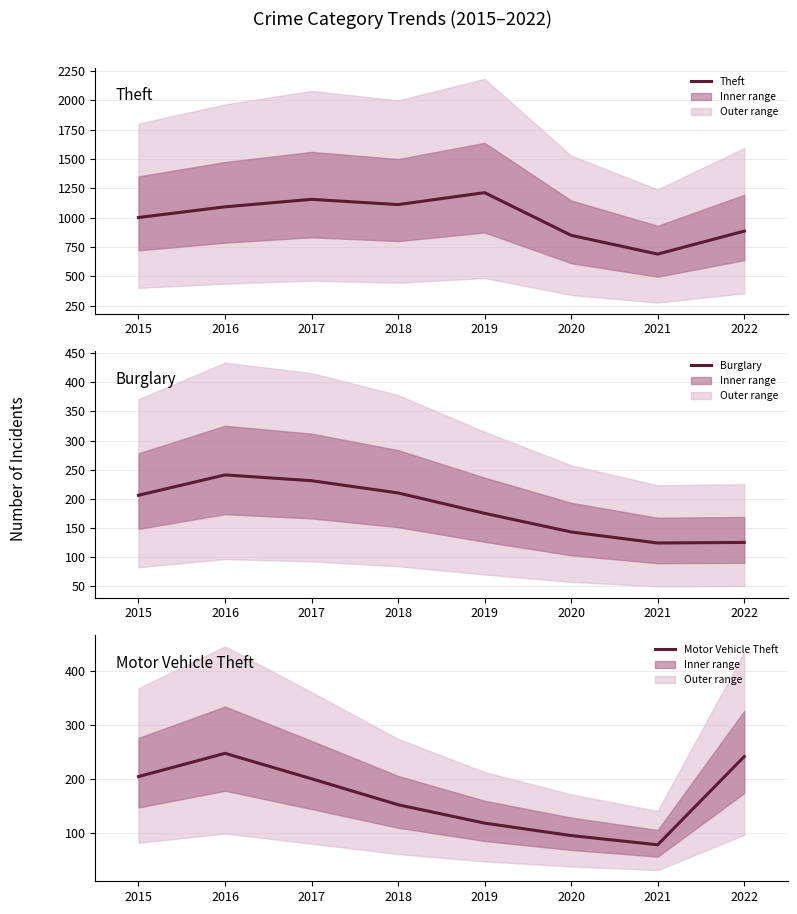

How many values in the Theft series exceed 1092?

3